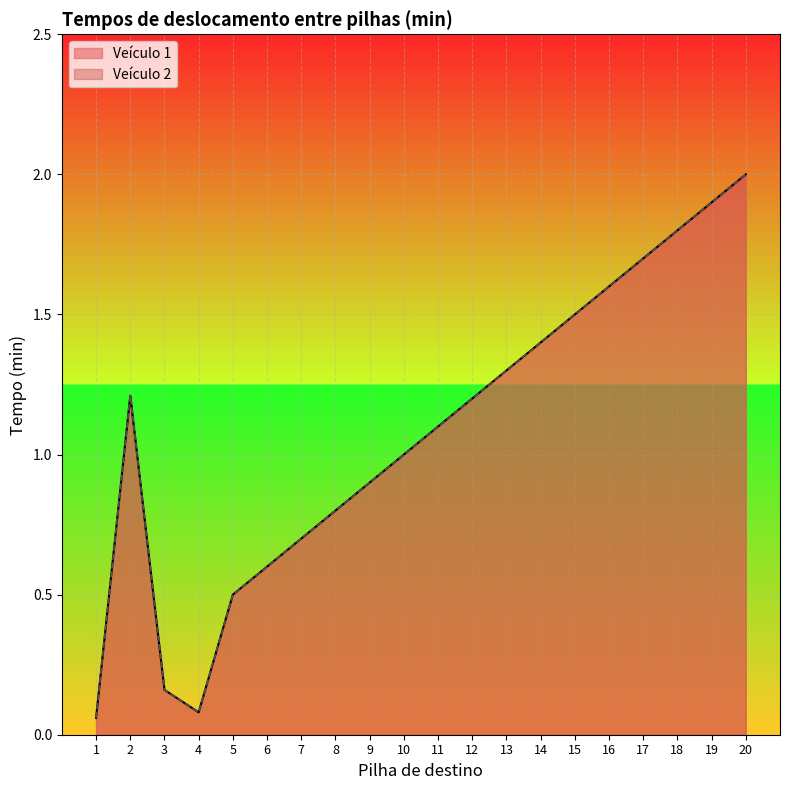

The value of Veículo 2 at 2 is 0.5. True or false?

False